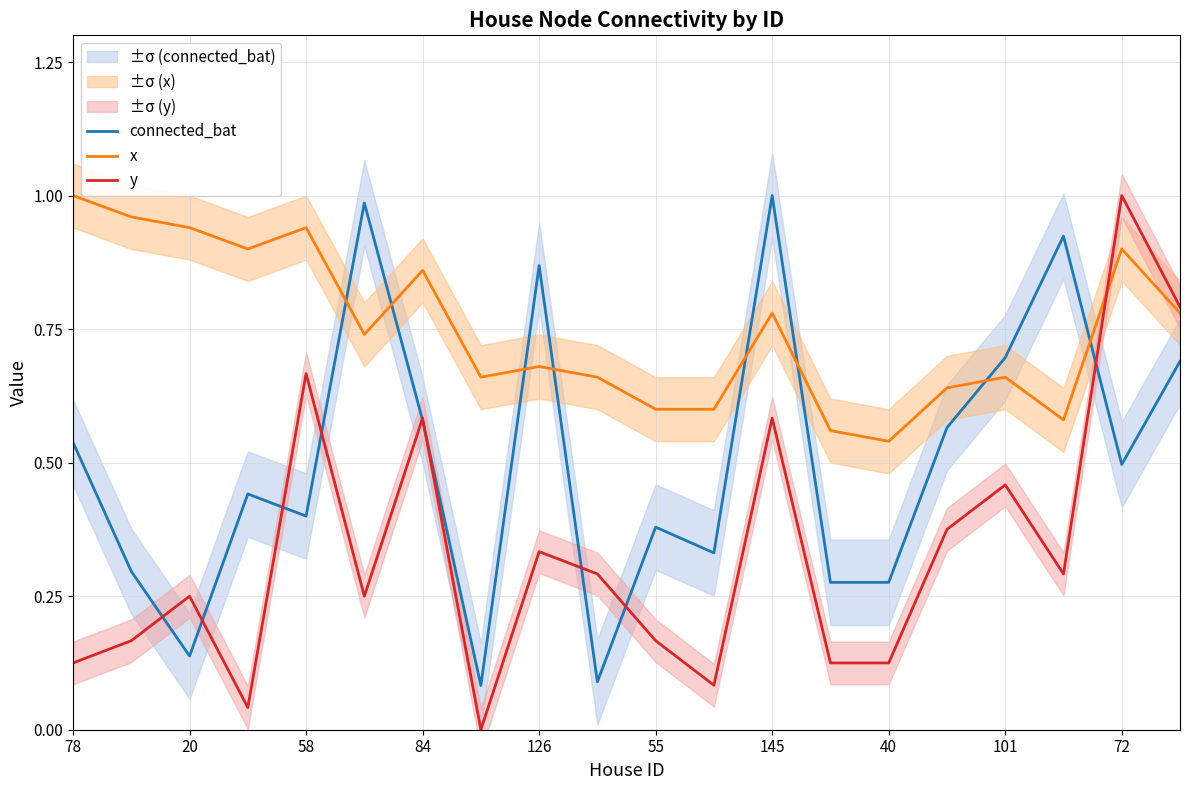

How many intersections are there between y and x?

1